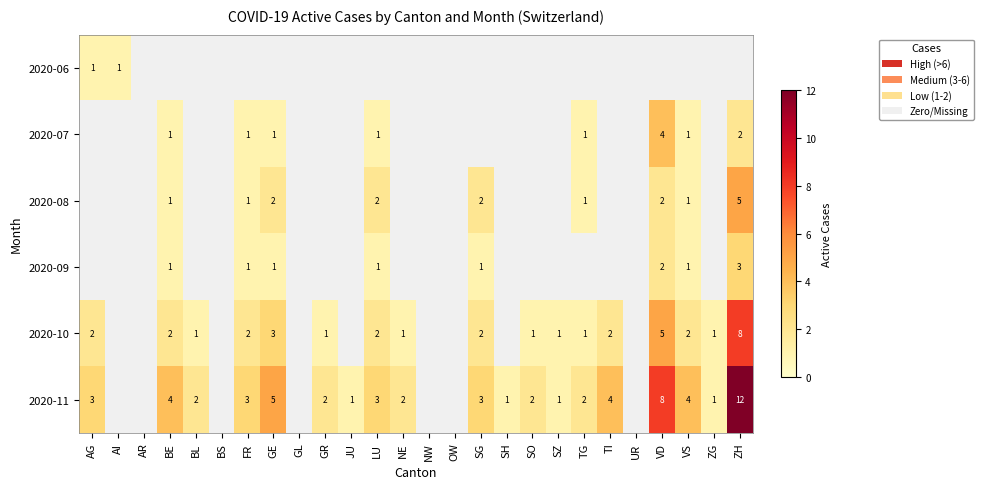

At which category does the chart reach its peak across all series?

ZH